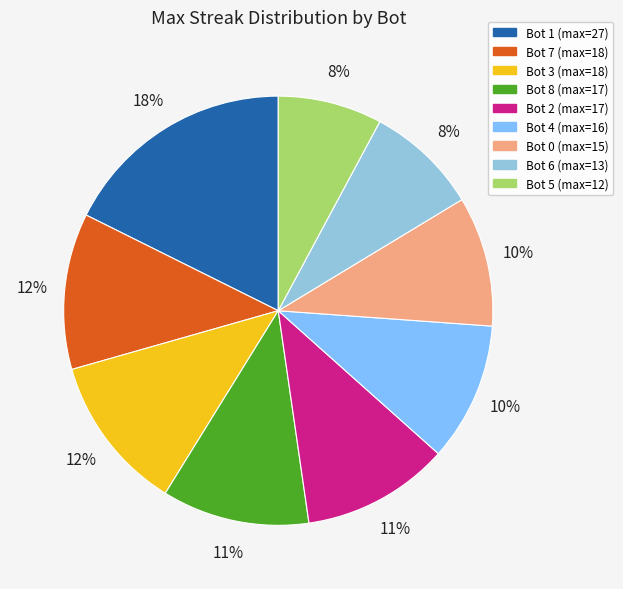

To the nearest percent, what is the average slice percentage?

11%